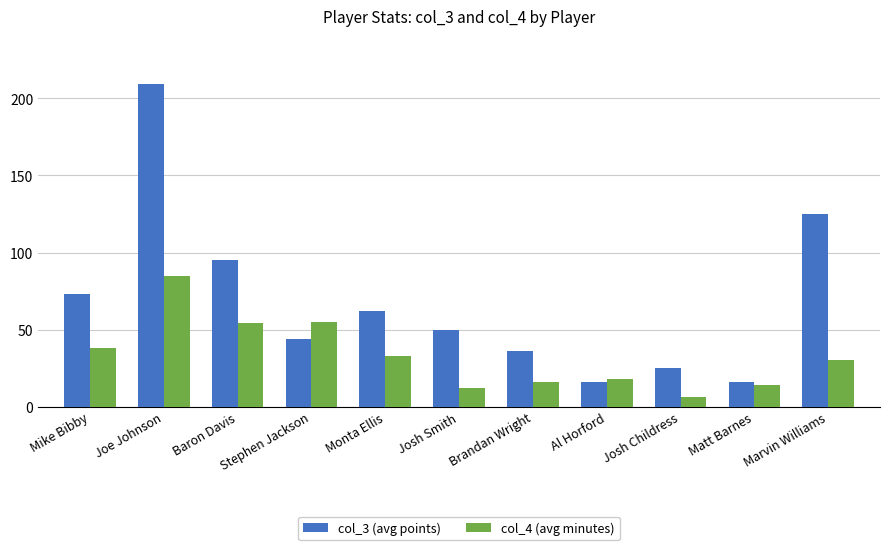

List the series in order of their peak value, lowest first.

col_4 (avg minutes), col_3 (avg points)